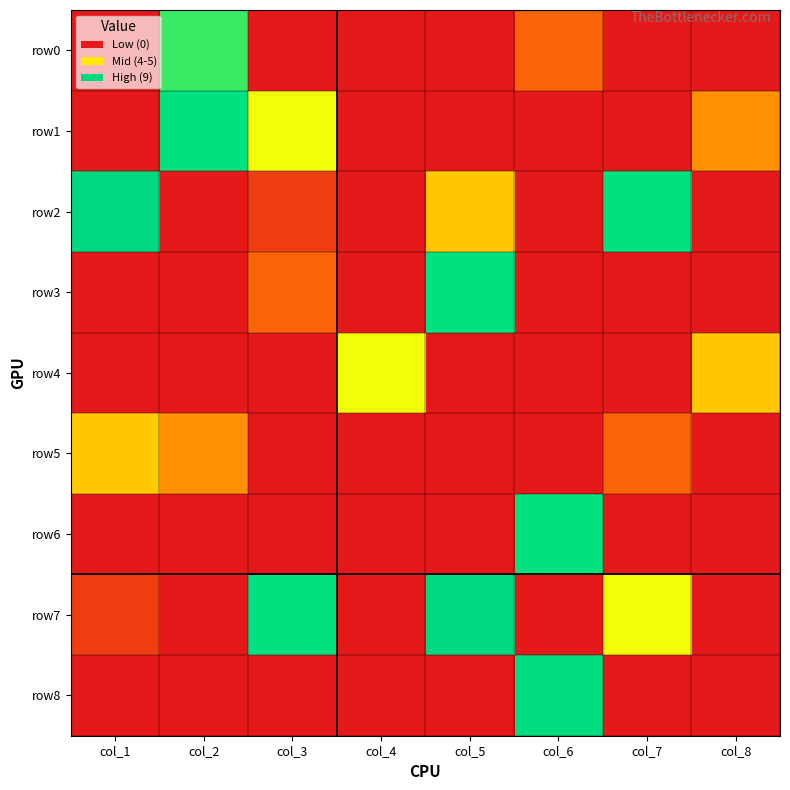

Which category has the highest value across all series?

col_1